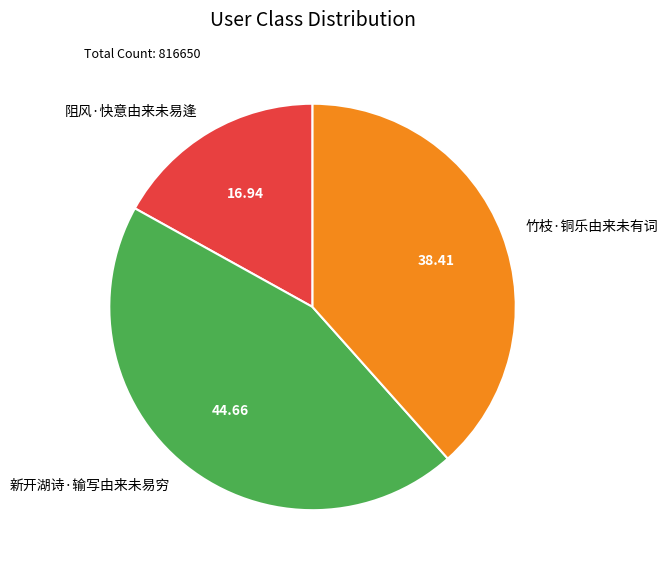

What is the smallest slice in the pie chart?

阻风·快意由来未易逢